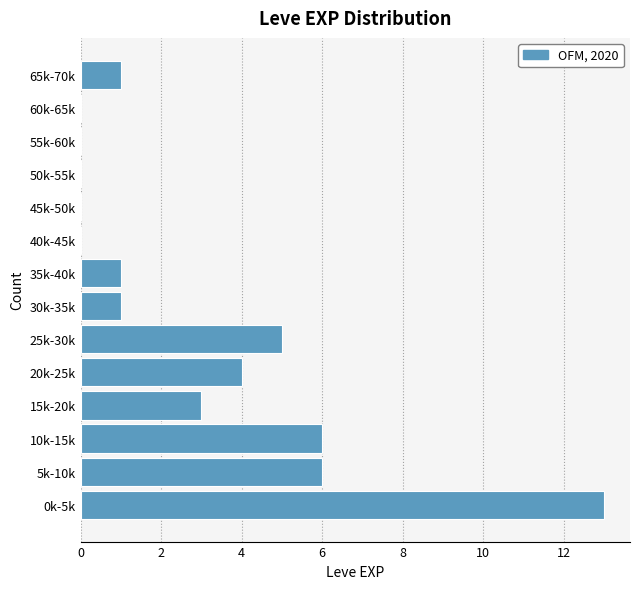

Reading top to bottom, what are all the values shown in this chart?

65k-70k=1	60k-65k=0	55k-60k=0	50k-55k=0	45k-50k=0	40k-45k=0	35k-40k=1	30k-35k=1	25k-30k=5	20k-25k=4	15k-20k=3	10k-15k=6	5k-10k=6	0k-5k=13